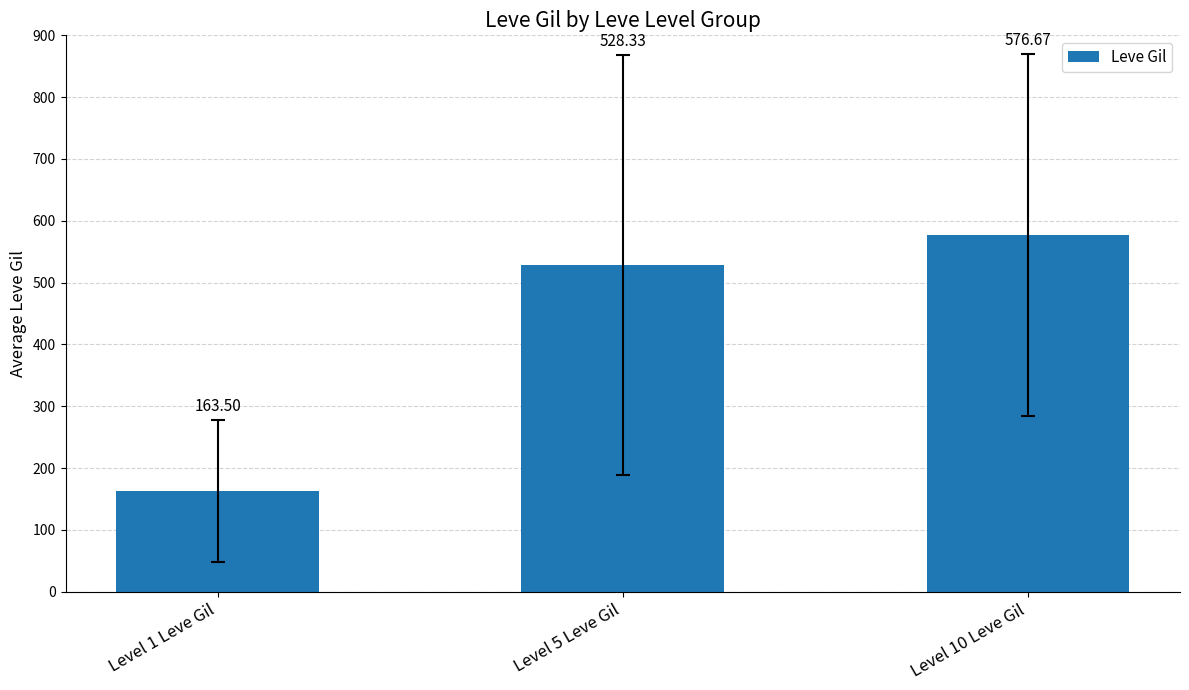

What is the label of the 3rd bar from the left?

Level 10 Leve Gil